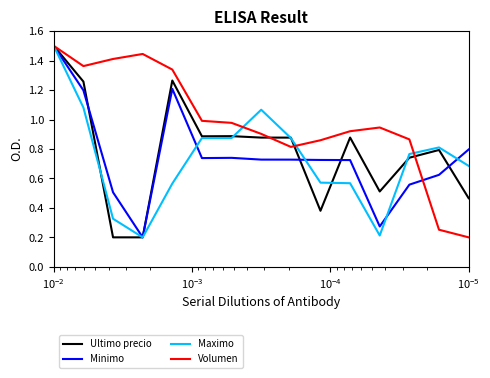

How many times do Ultimo precio and Maximo cross each other?

6